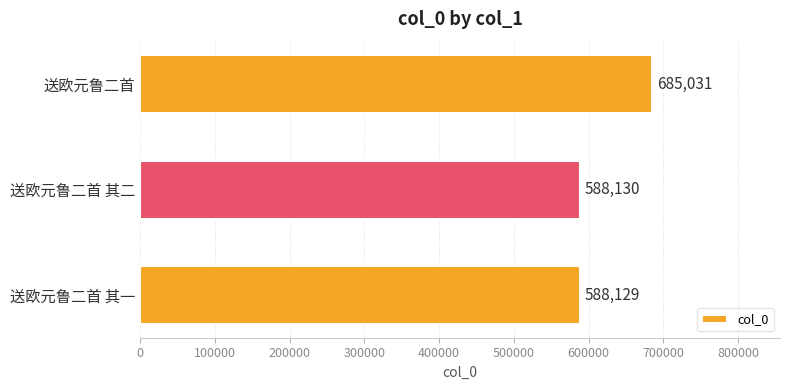

What is the difference between the maximum and minimum values?

96902